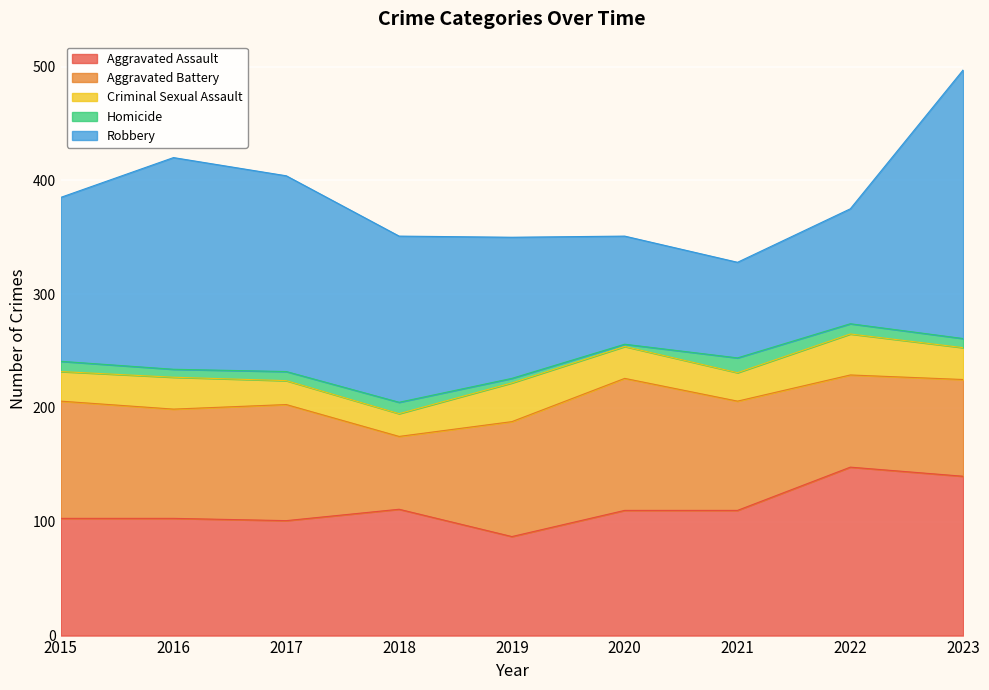

What is the smallest value displayed?

2